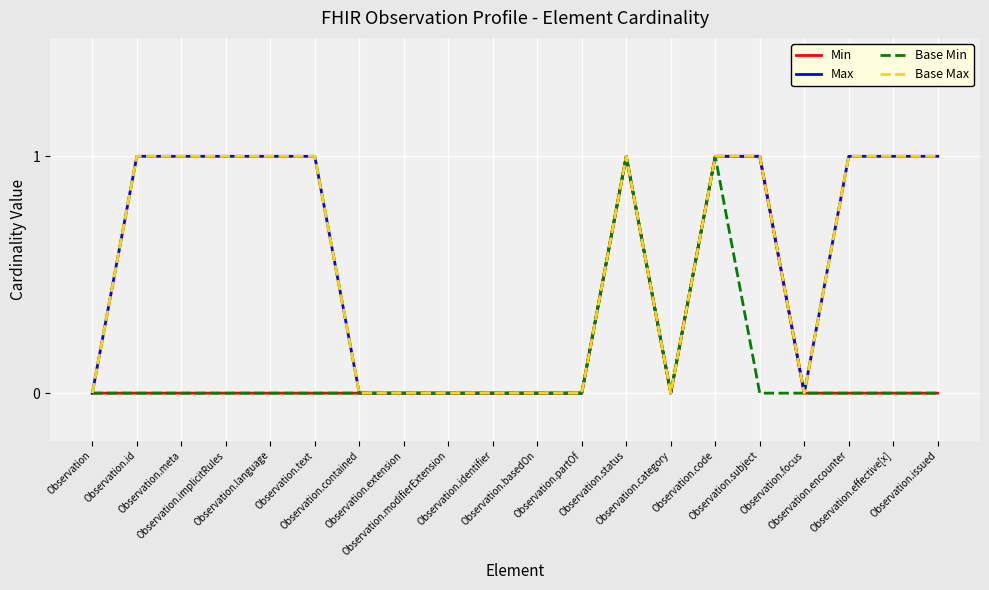

Is this an area chart (filled region under the line)?

No